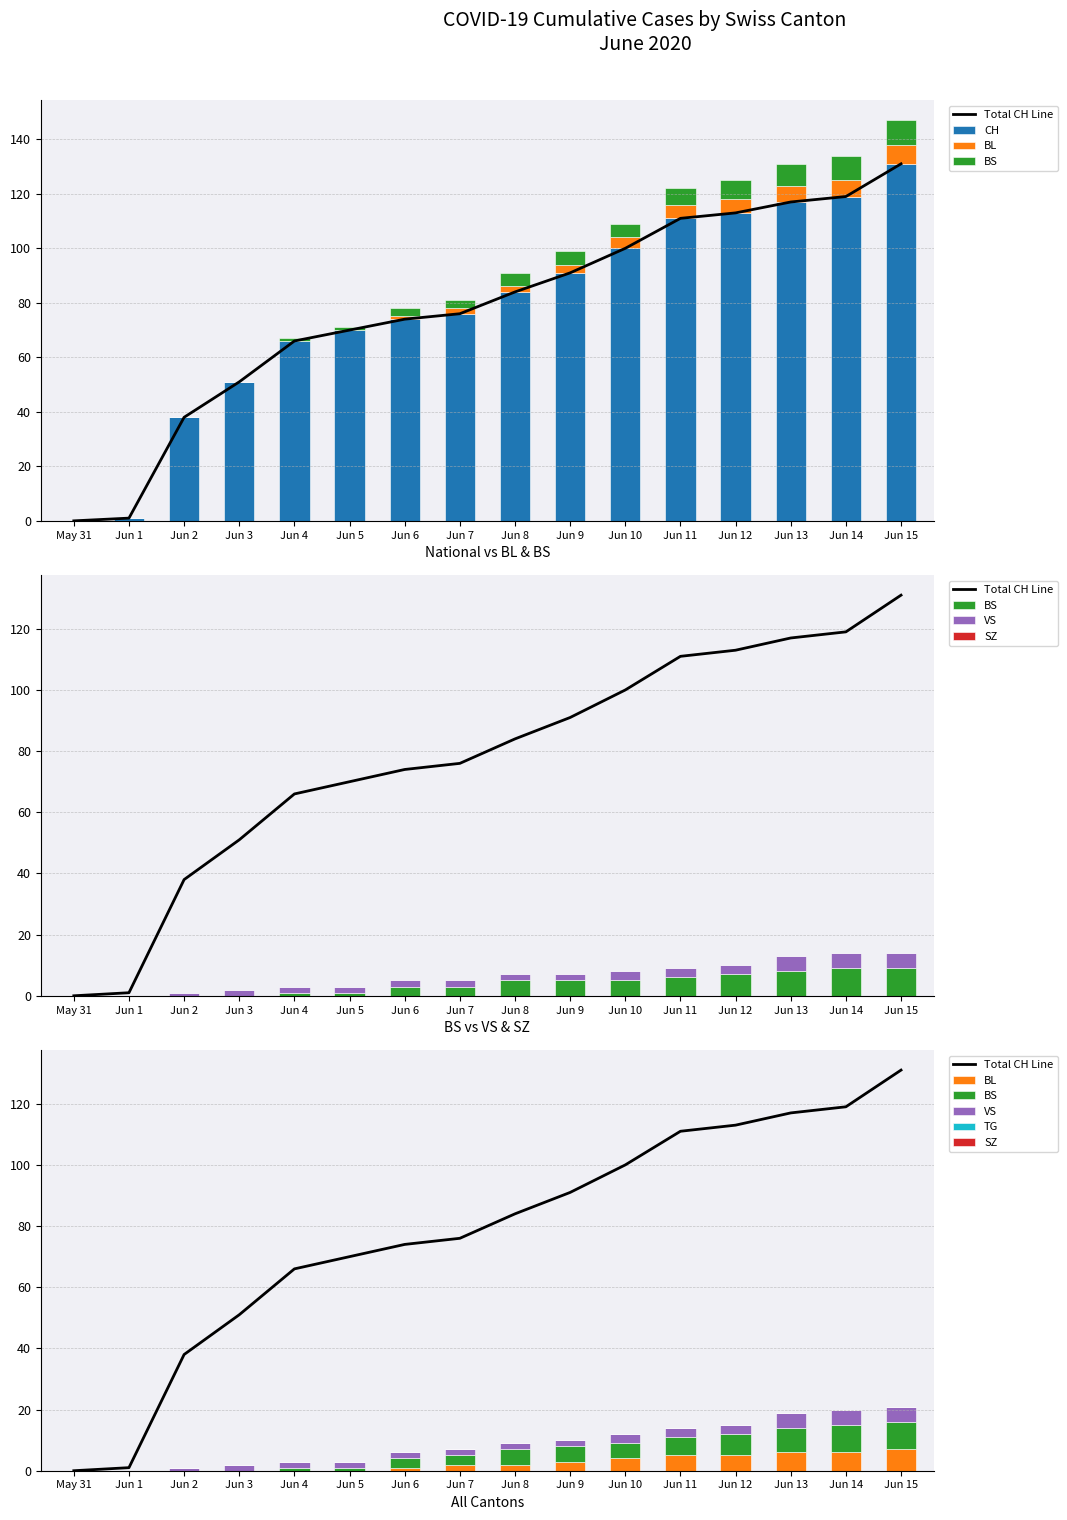

Are the bars horizontal?

No